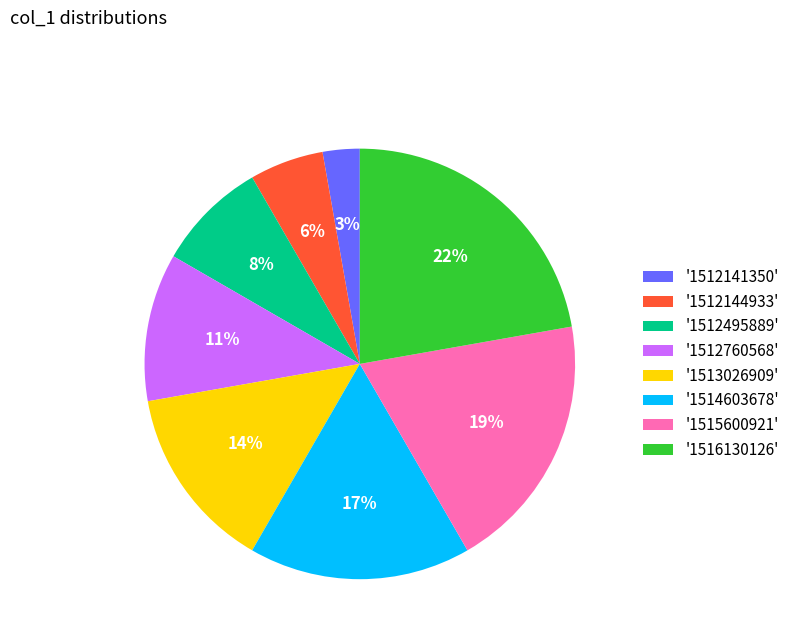

To the nearest percent, what portion does '1516130126' represent?

22%